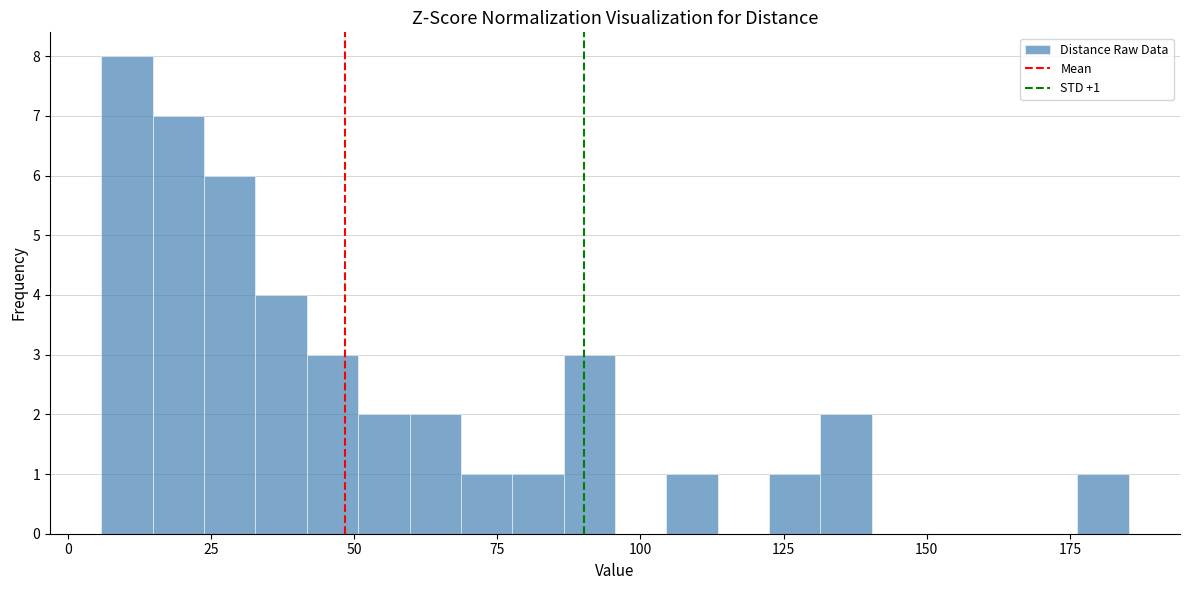

Read against the x-axis, roughly where is the centre of the tallest bar?

10